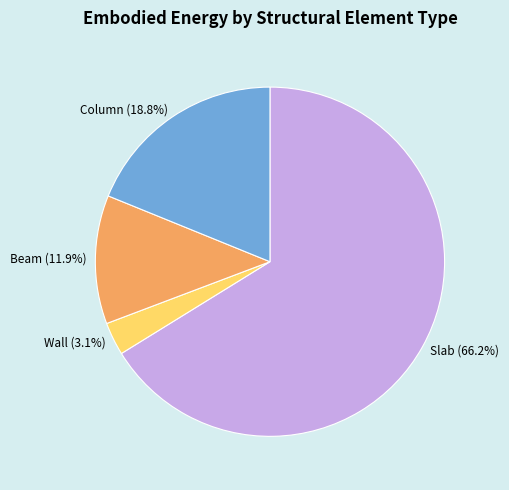

What is the smallest slice in the pie chart?

Wall